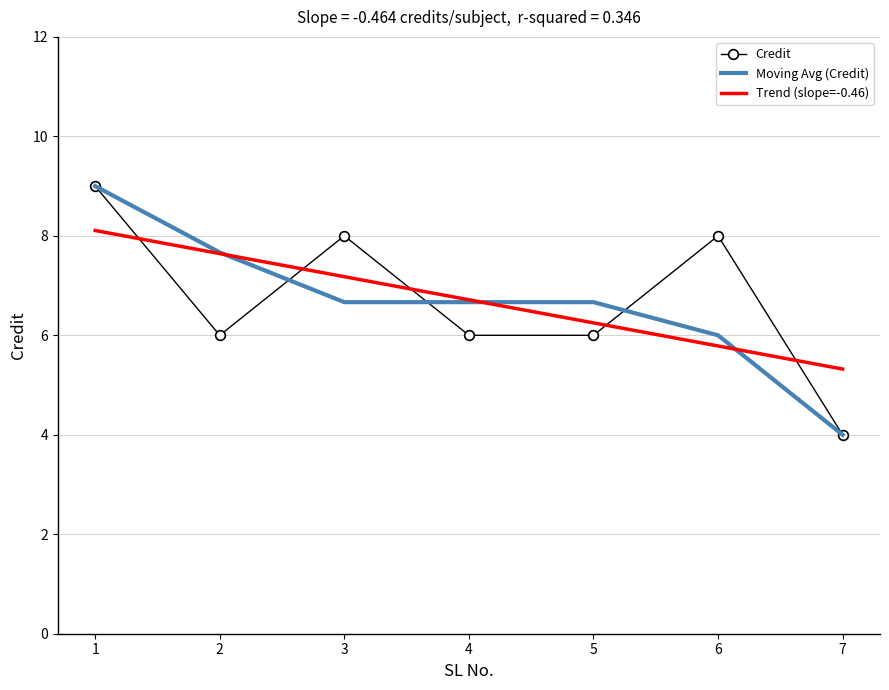

What is the smallest value displayed?

4